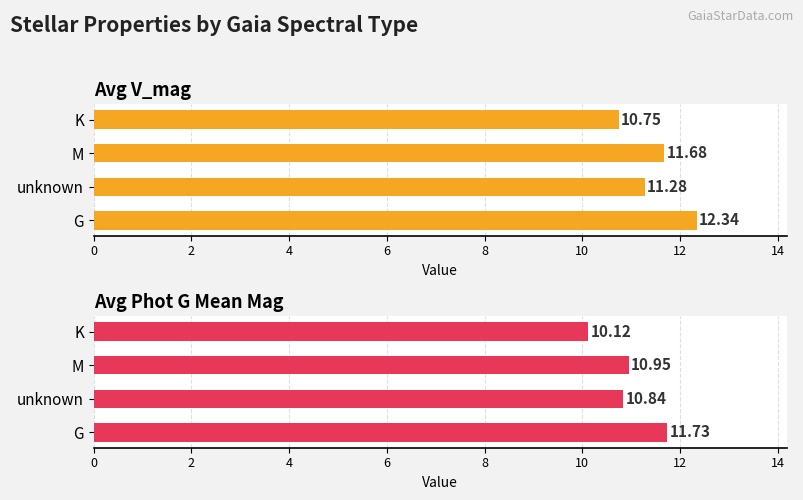

How many bars are there in total?

8